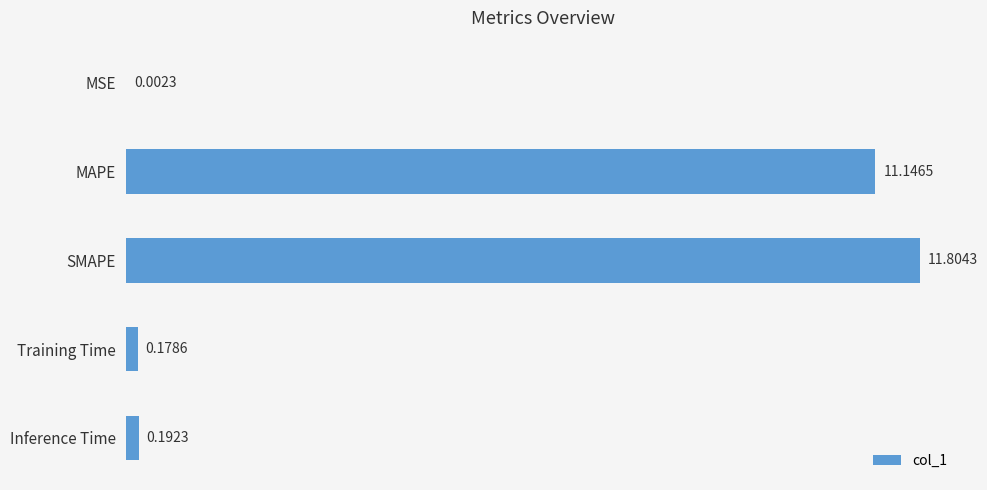

Does the chart contain stacked bars?

No